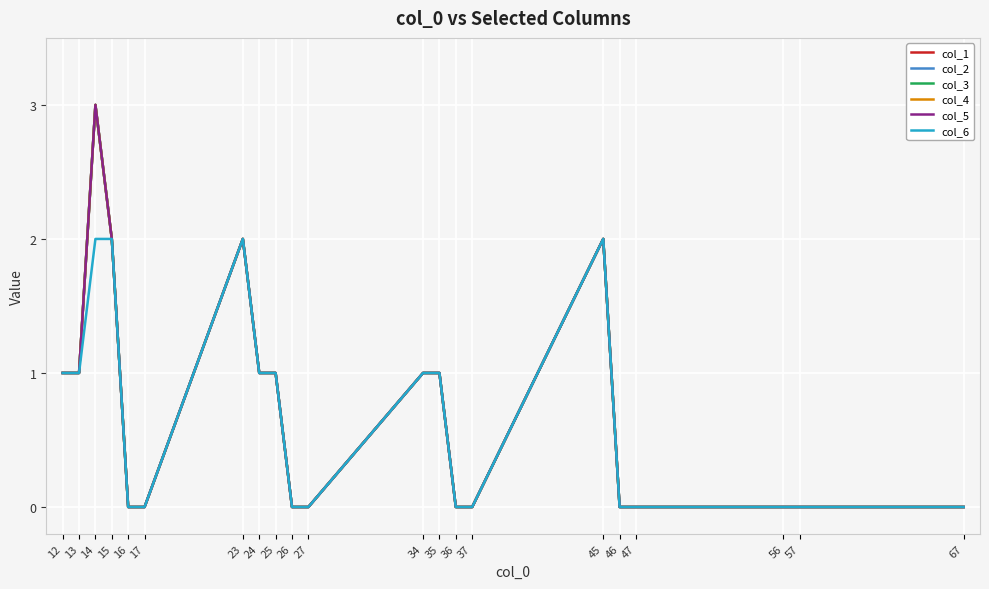

Does the chart display data point markers on the line(s)?

No